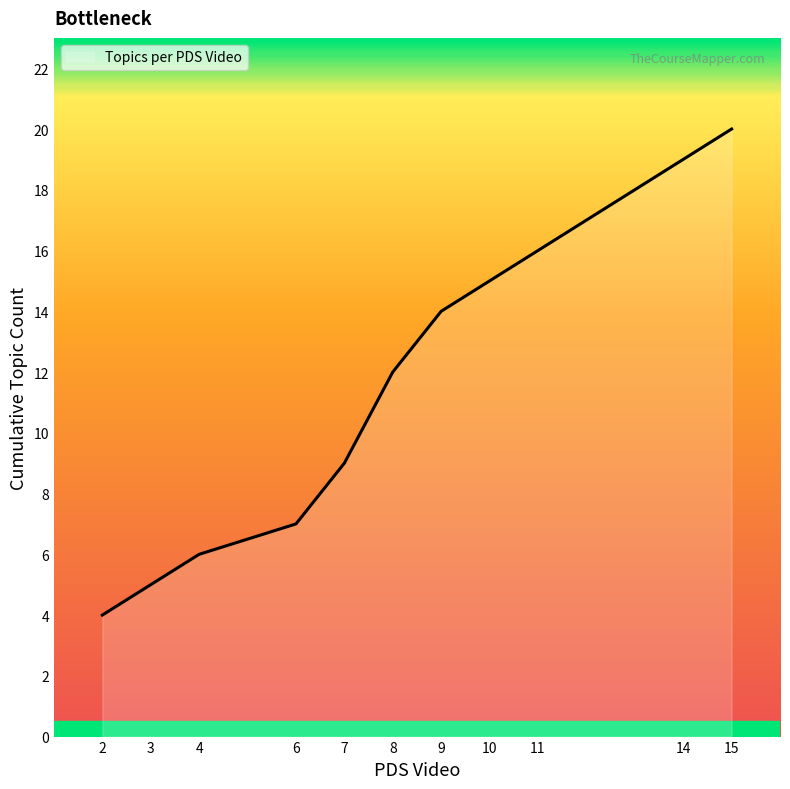

What is the smallest value displayed?

4